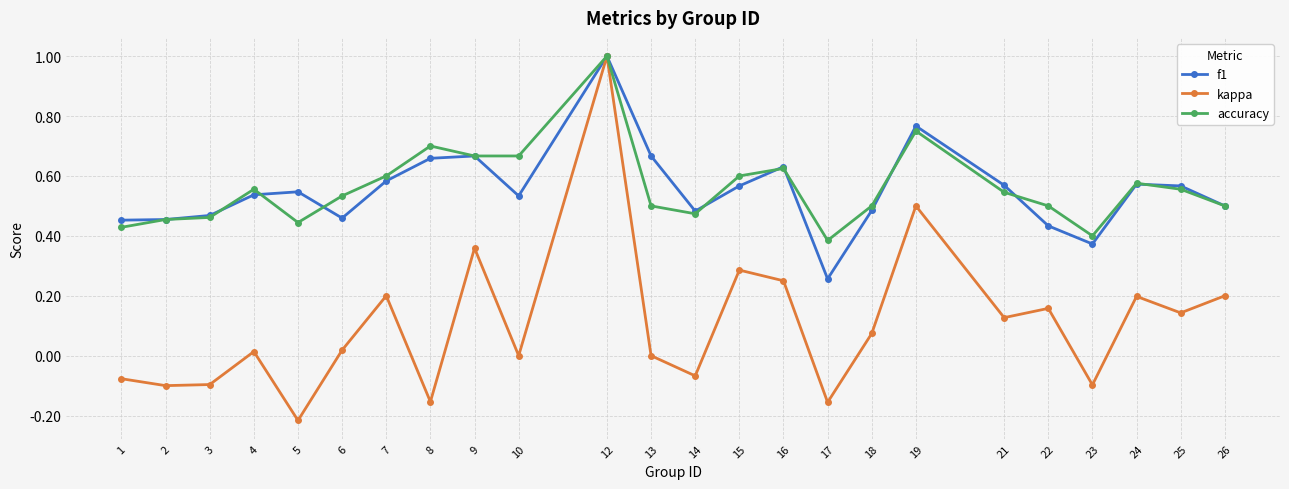

Where does the kappa series first go above 0?

4